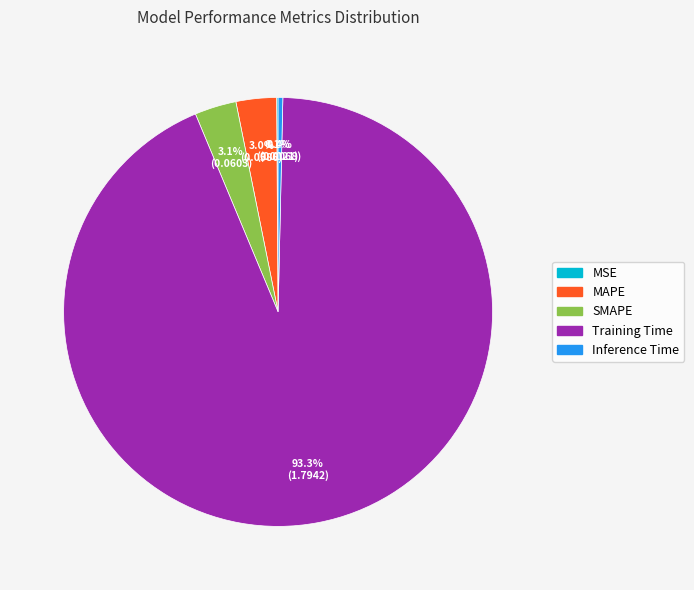

Combined, do SMAPE and Training Time account for over 50%?

Yes